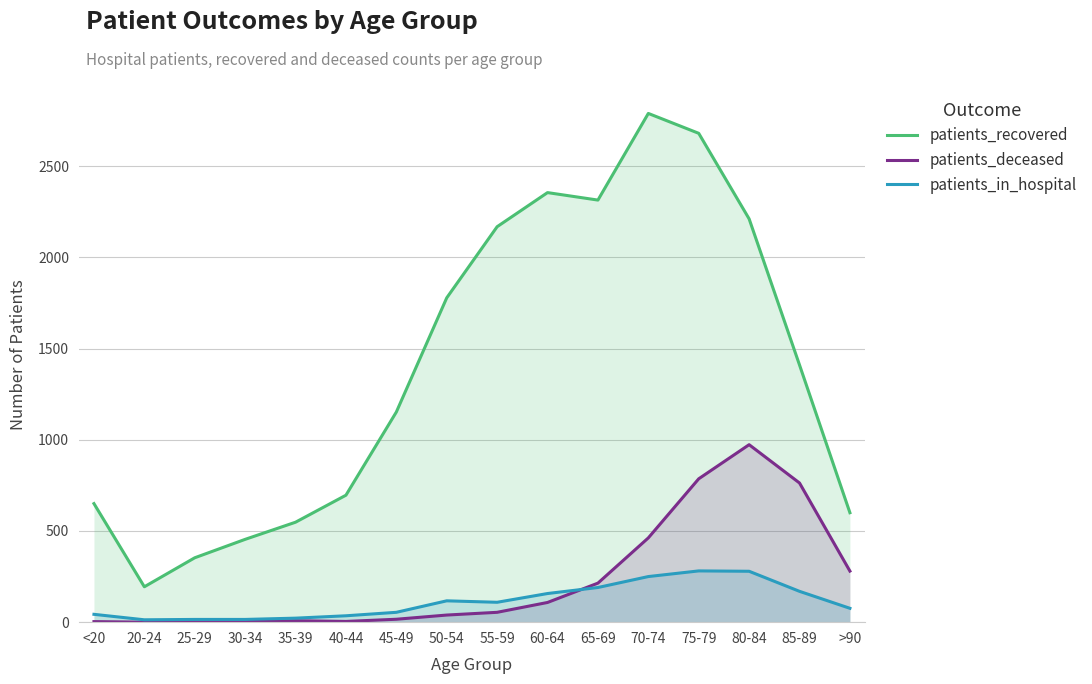

How many lines are shown in the chart?

3